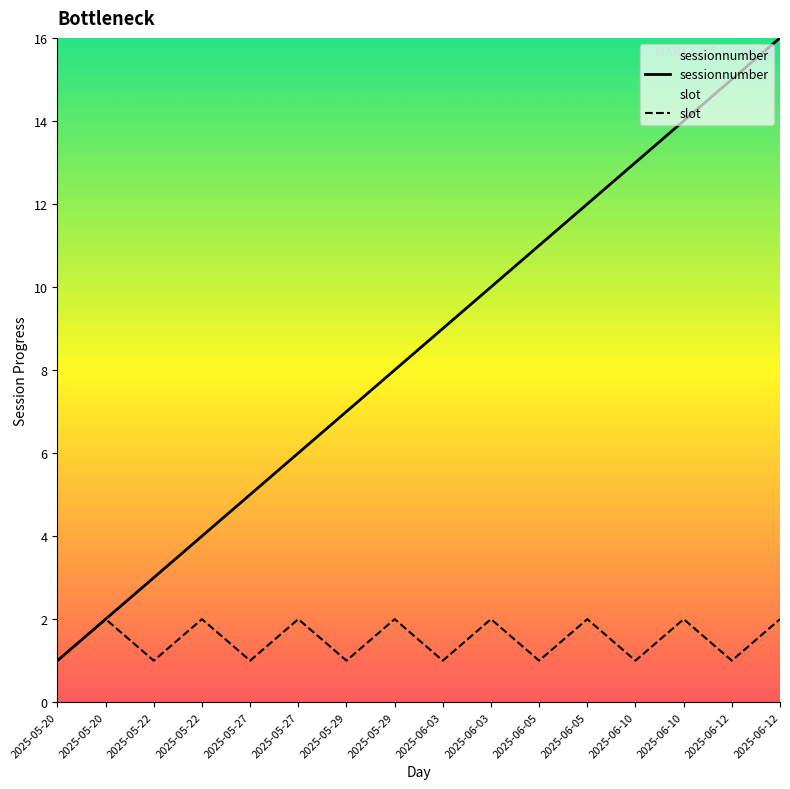

True or false: sessionnumber and slot intersect in this chart.

False